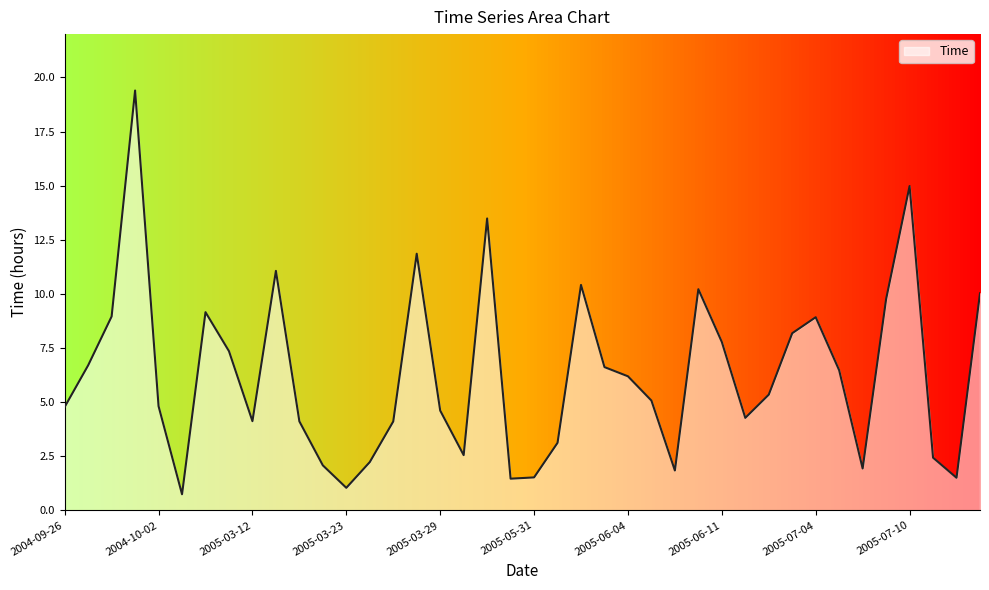

What is the smallest value displayed?

0.7